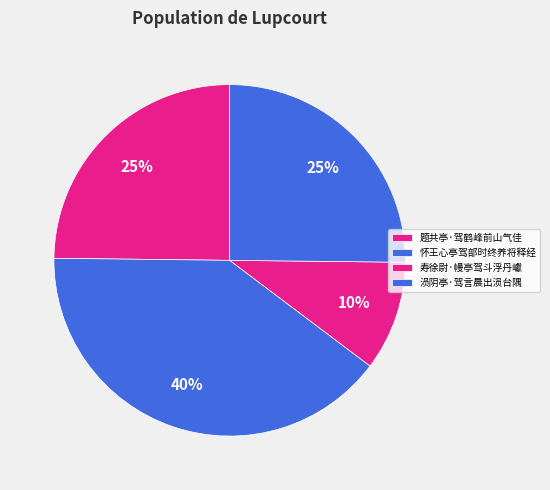

What is the total percentage of 怀王心亭驾部时终养将释经 and 题共亭·驾鹤峰前山气佳?

64.7%